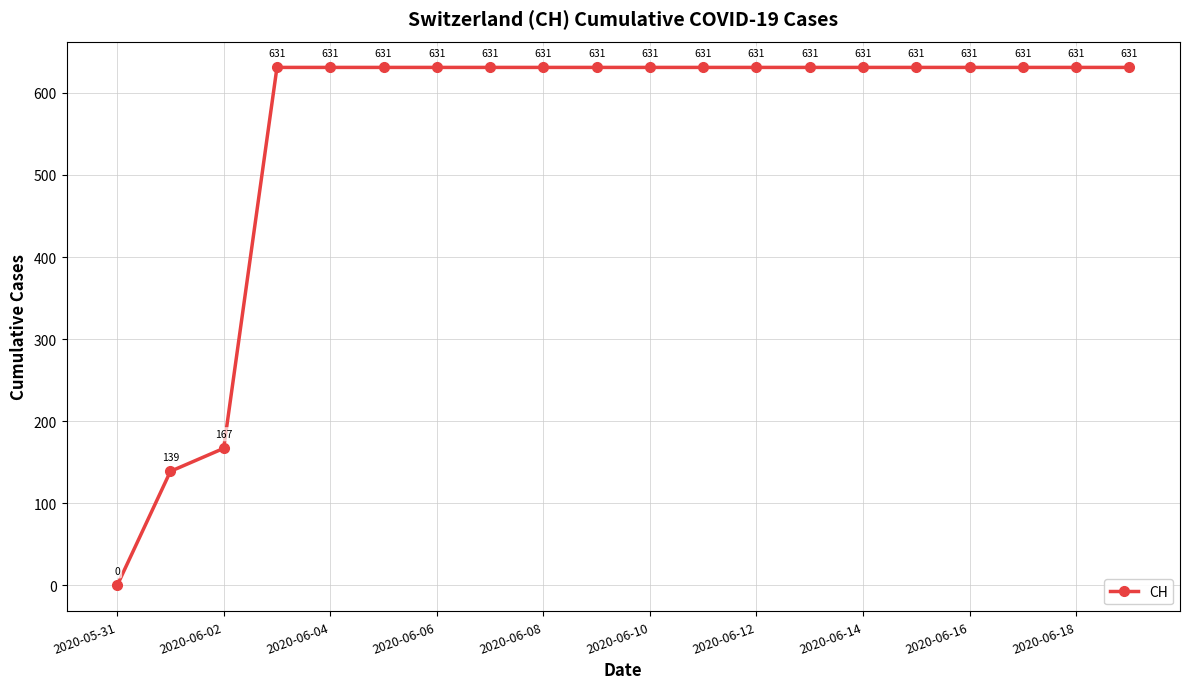

What is the value of the 10th point from the left?

631